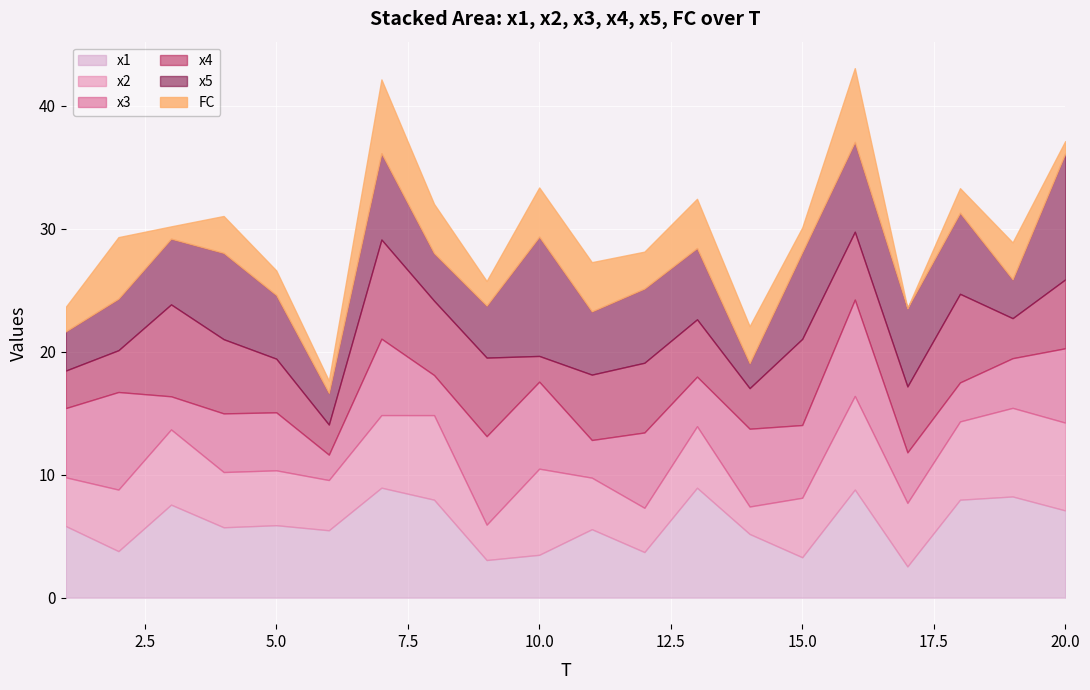

At how many categories does at least one series exceed 8?

6